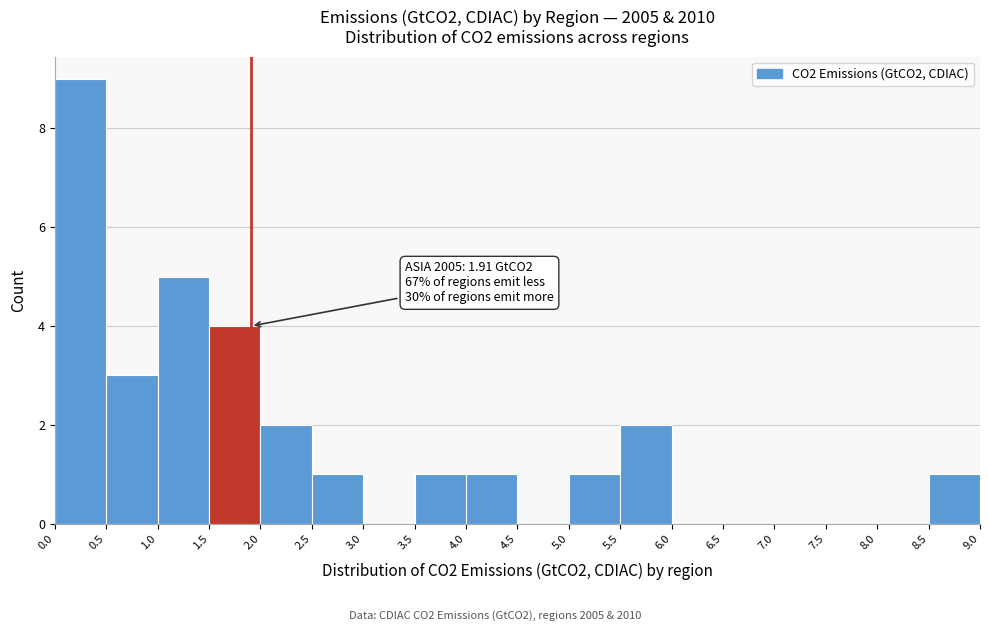

Over which range of the x-axis is the bar tallest?

0.0 to 0.5